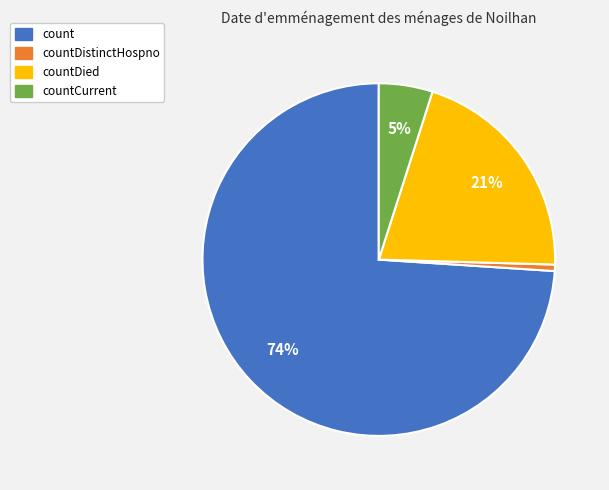

Is there any slice that represents more than half of the pie?

Yes